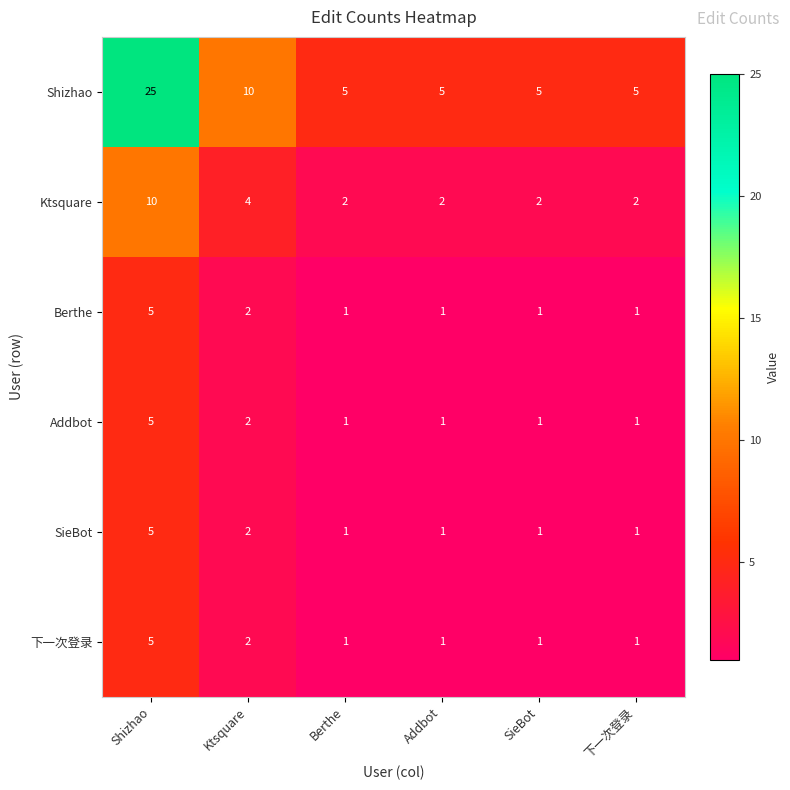

At which label does Ktsquare reach its peak?

Shizhao